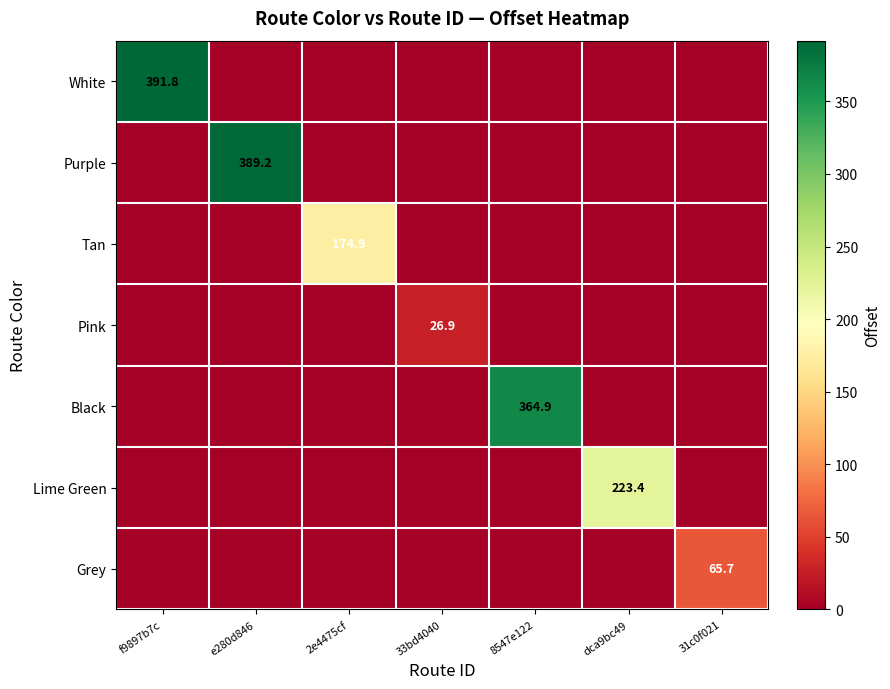

Where is Tan nearest to the value 87?

f9897b7c